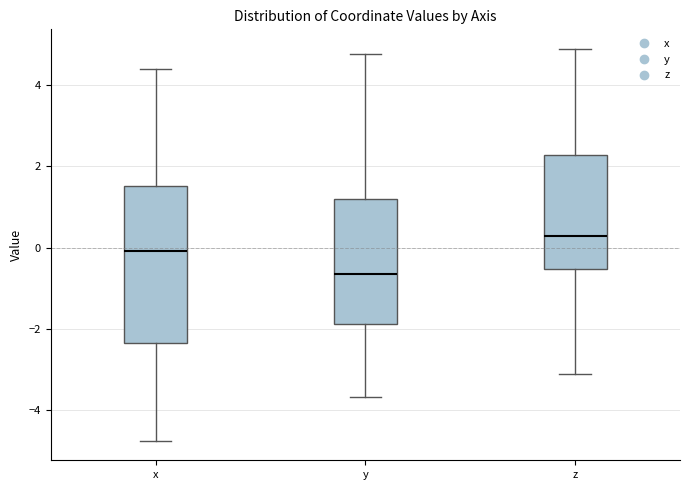

Which box's median line is the highest?

z